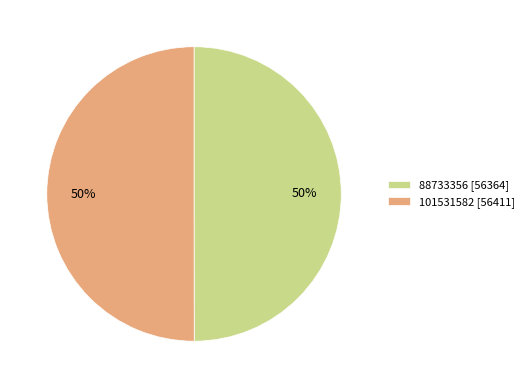

To the nearest percent, what is the combined percentage of 101531582 [56411] and 88733356 [56364]?

100%